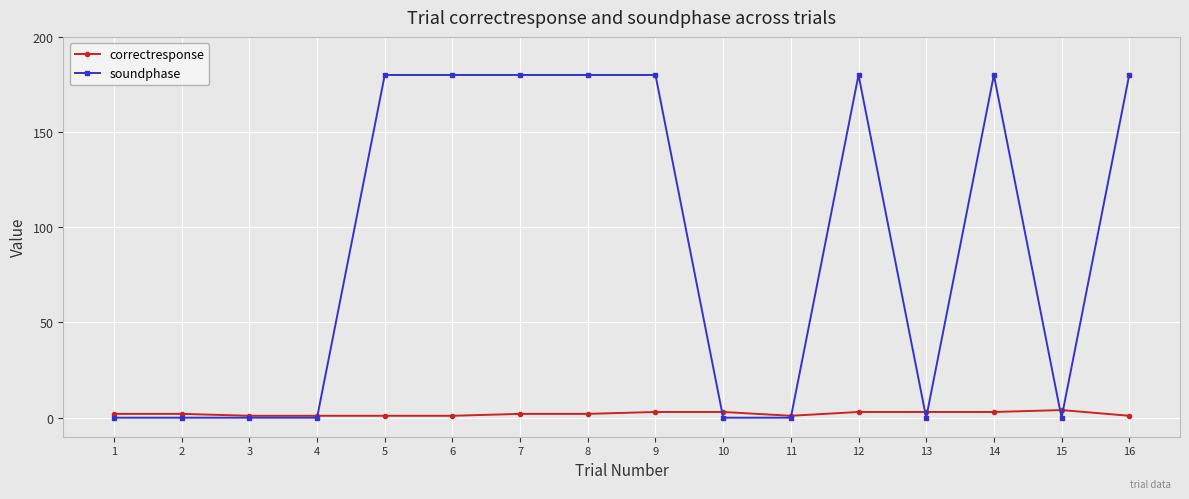

The value of soundphase at 13 is 0. True or false?

True